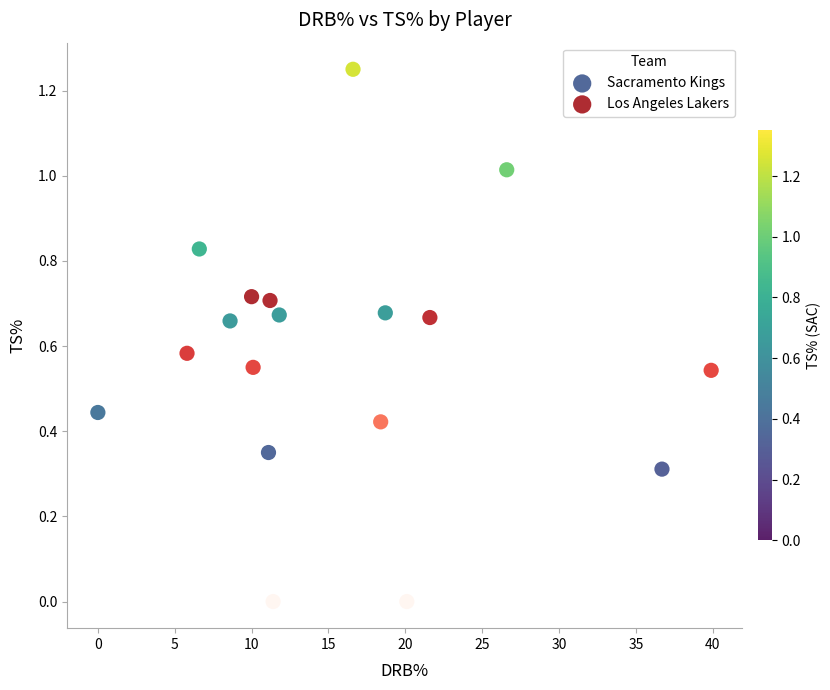

Which series contains the highest Y value?

Sacramento Kings